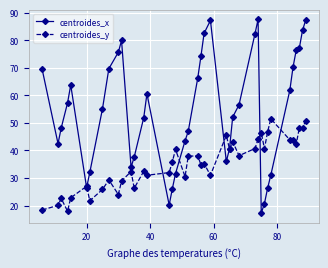

What is the difference between the second highest and second lowest values in the centroides_x series?

67.1